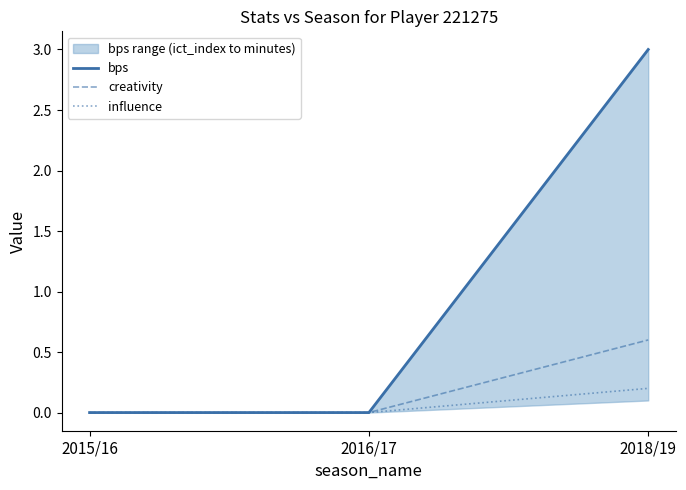

Reading left to right, list all the values displayed in this chart.

bps: 0.0	0.0	3.0
creativity: 0.0	0.0	0.6
influence: 0.0	0.0	0.2